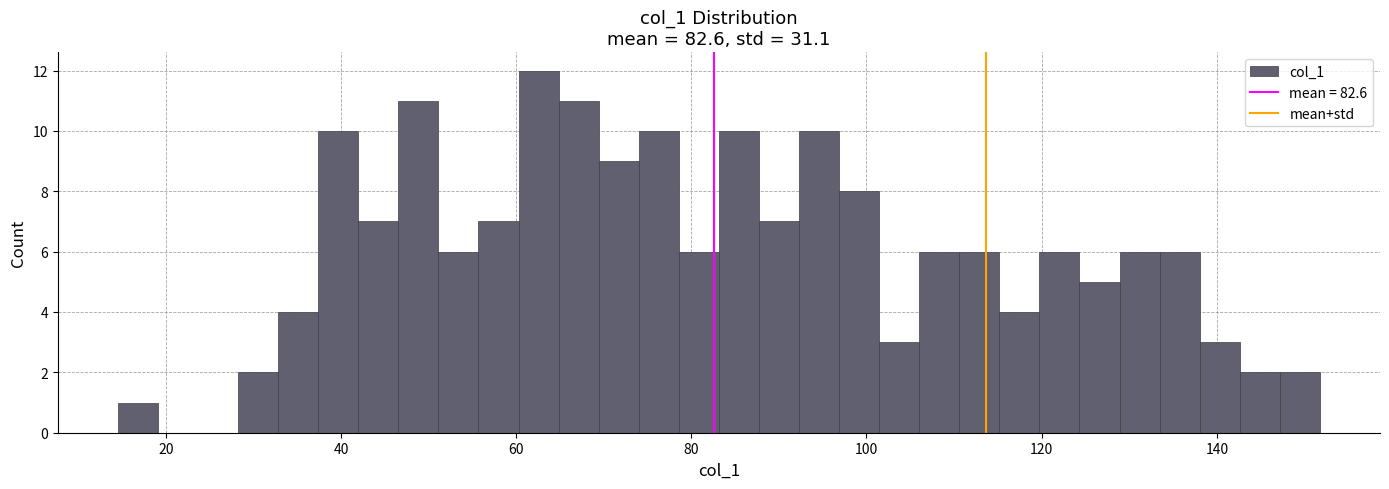

Around what value on the x-axis is the tallest bar? Give the approximate position of its centre, as read against the axis.

62